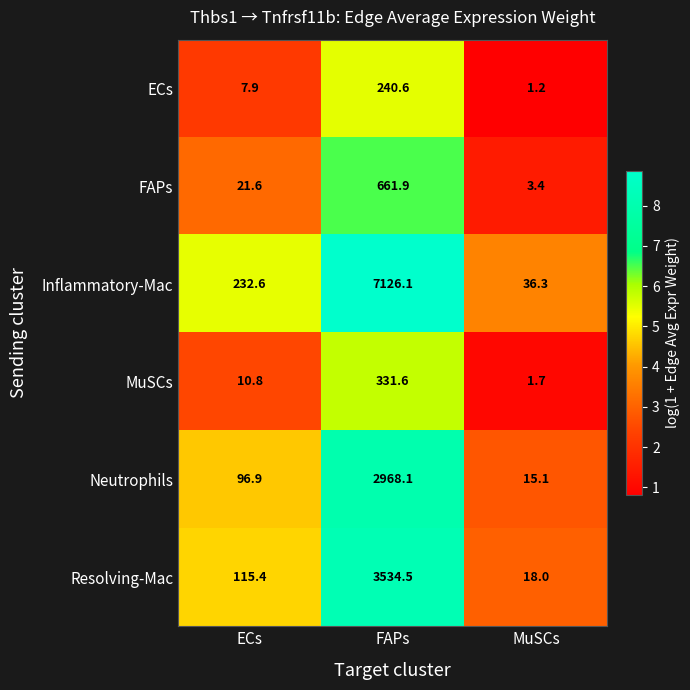

The Resolving-Mac series shows 115.4 at ECs. True or false?

True